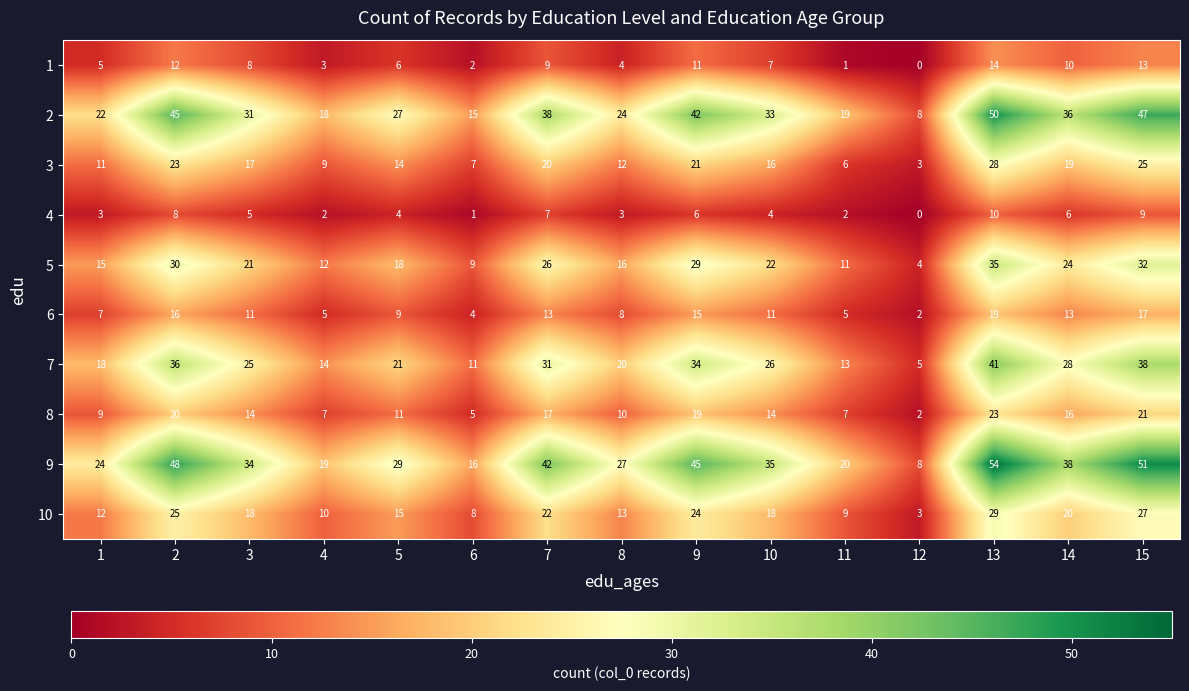

Which series changed the most between 2 and 4?

9